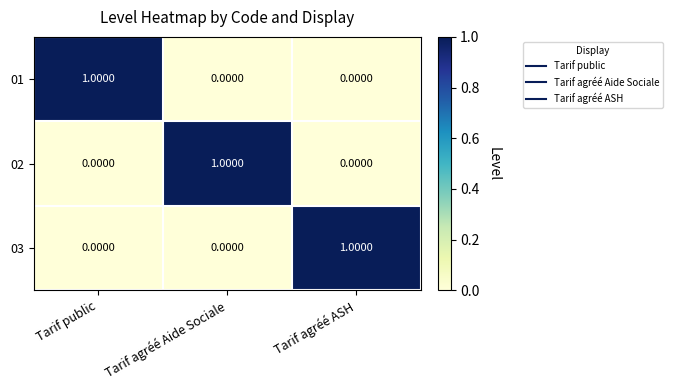

Which category has the highest value in the 01 series?

Tarif public